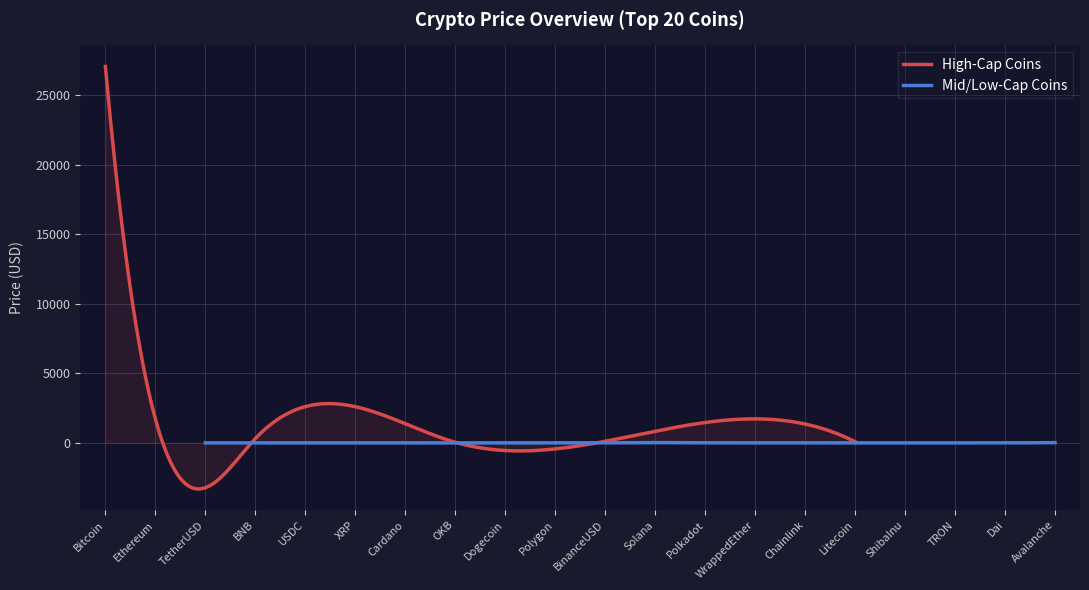

How many data points are less than 5?

10